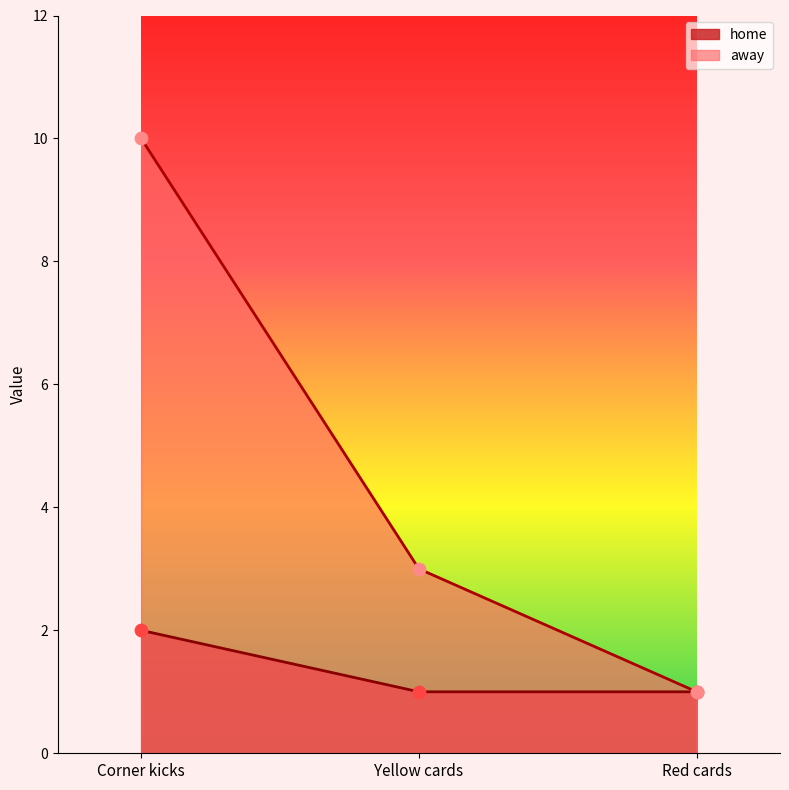

Which series has the largest total across all categories?

away